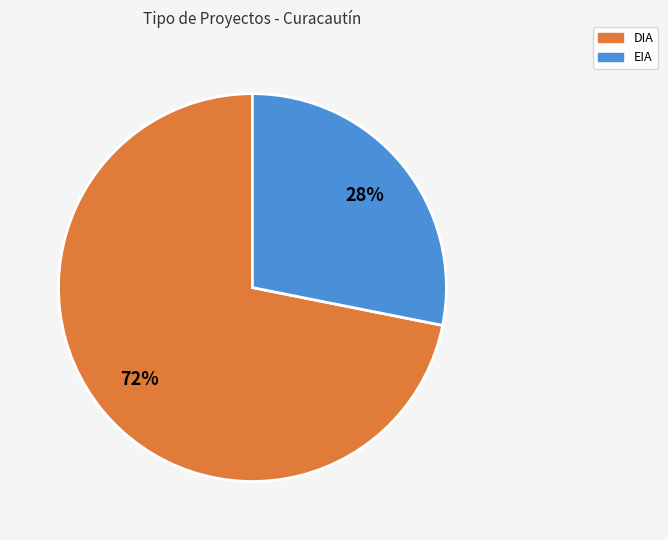

Is it true that DIA is 64% of the pie?

False